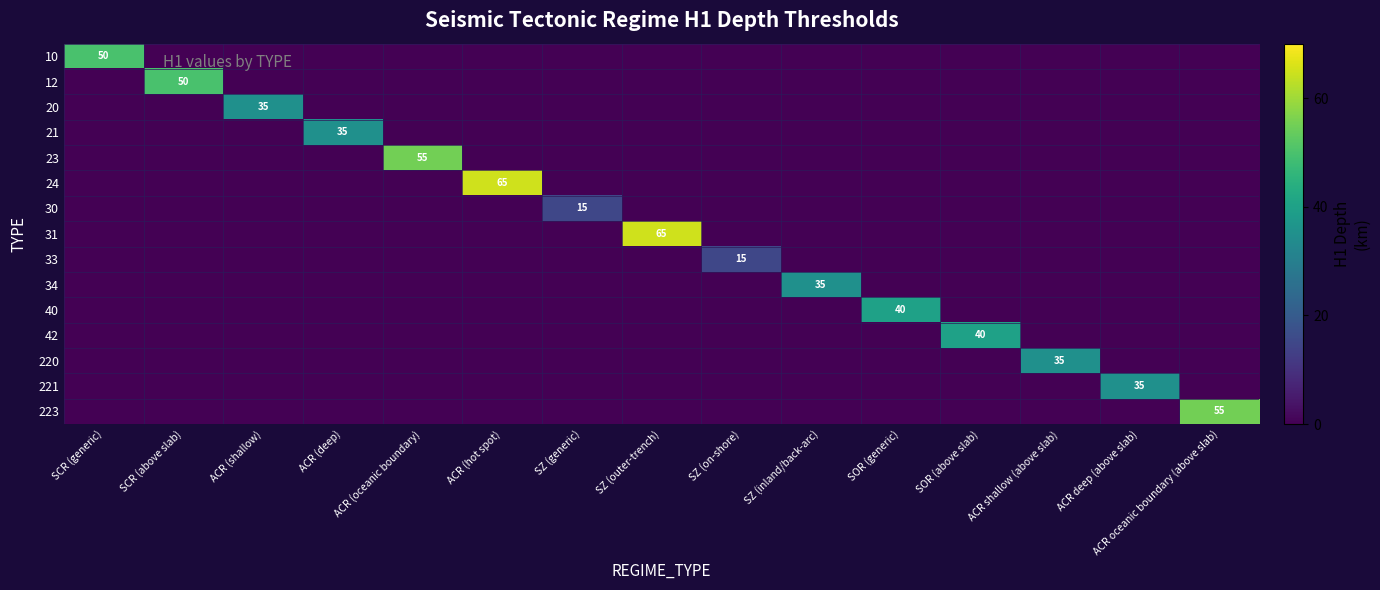

Which has a higher value, ACR (deep) or SZ (generic)?

ACR (deep)